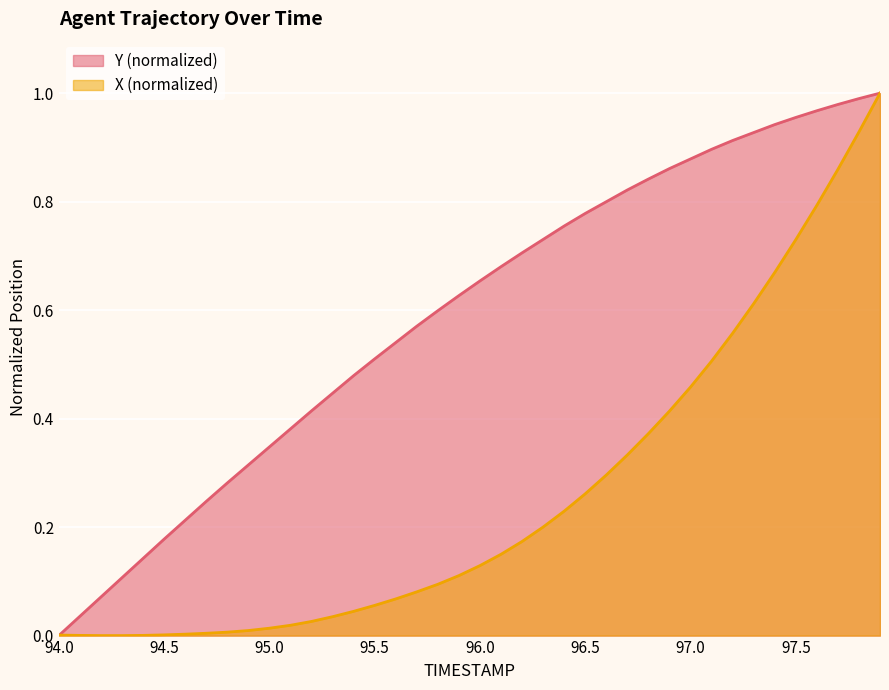

What is the average value of the X series?

0.3